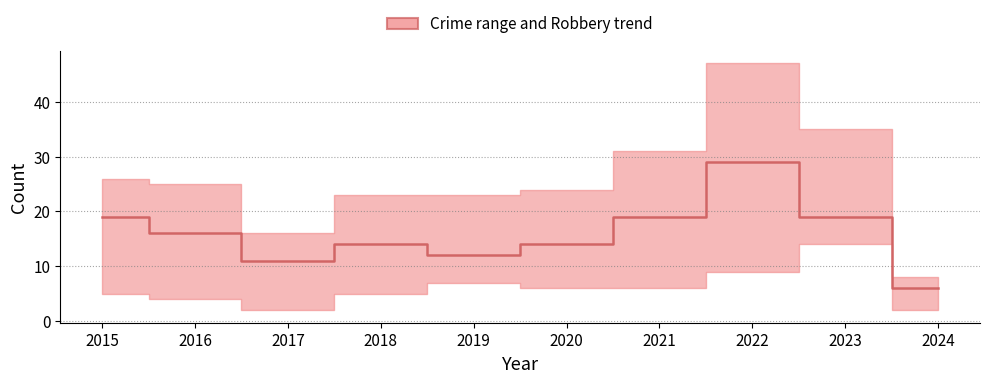

Where does the data first go above 16?

2015